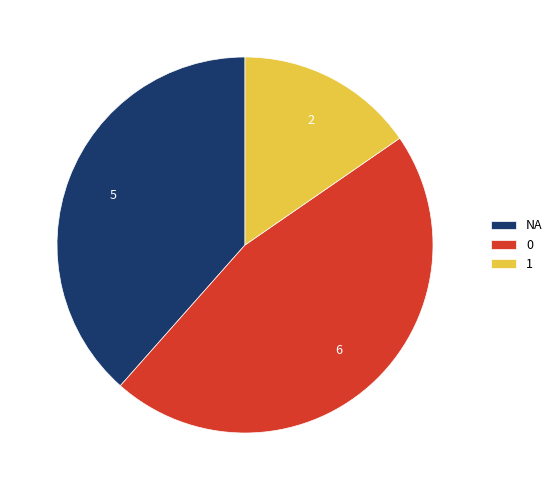

Which has a higher value, 1 or NA?

NA